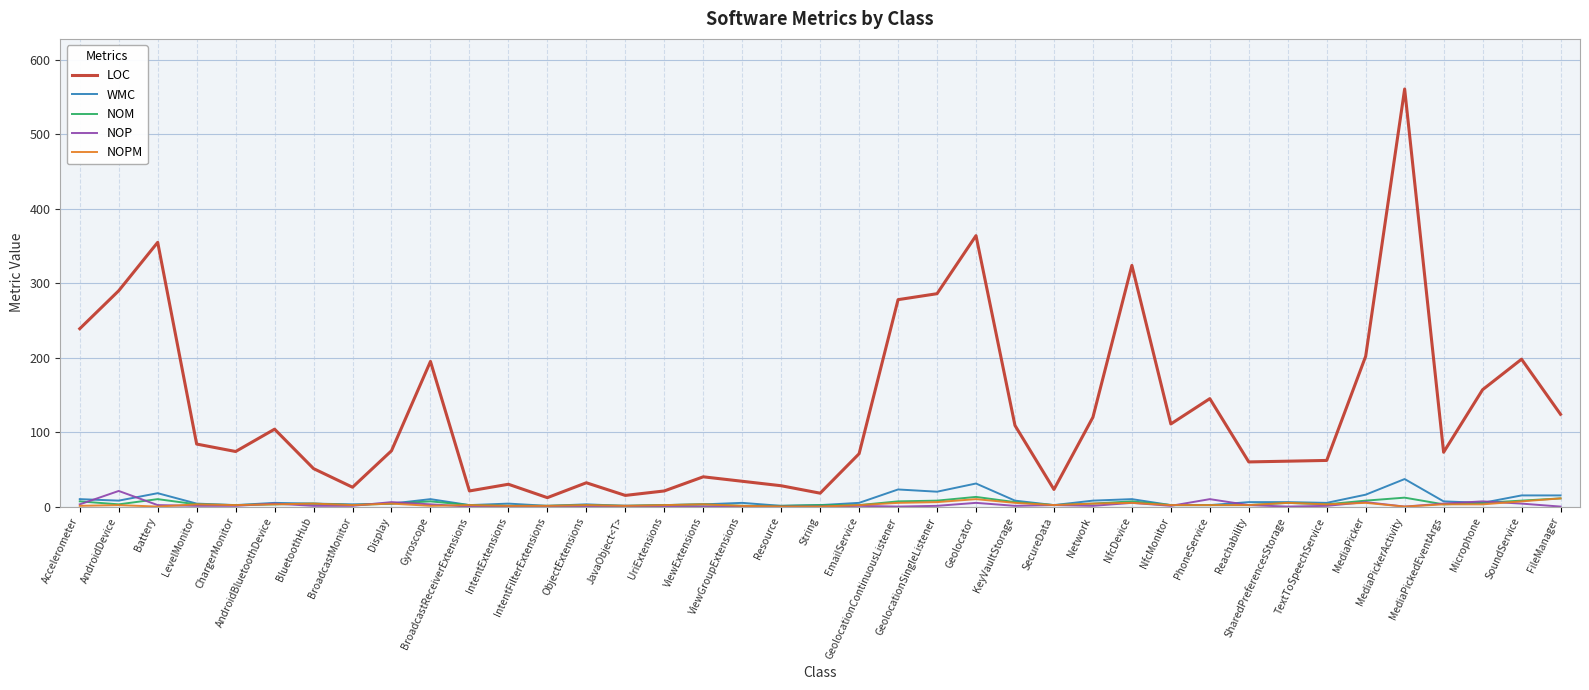

Which series has the largest range (max minus min)?

LOC